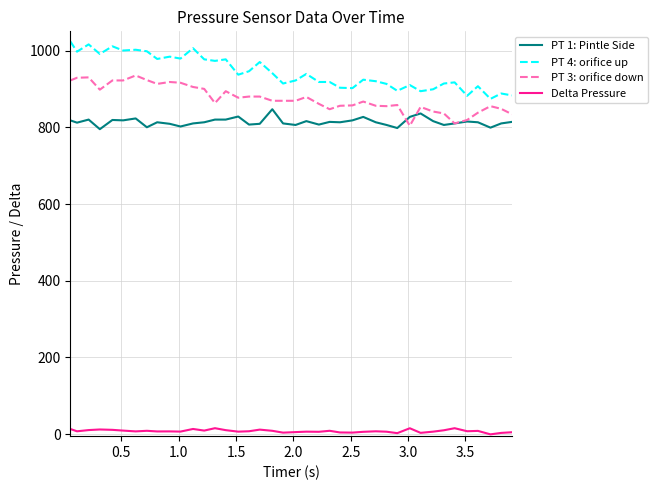

What are all the series names shown in the legend?

PT 1: Pintle Side, PT 4: orifice up, PT 3: orifice down, Delta Pressure